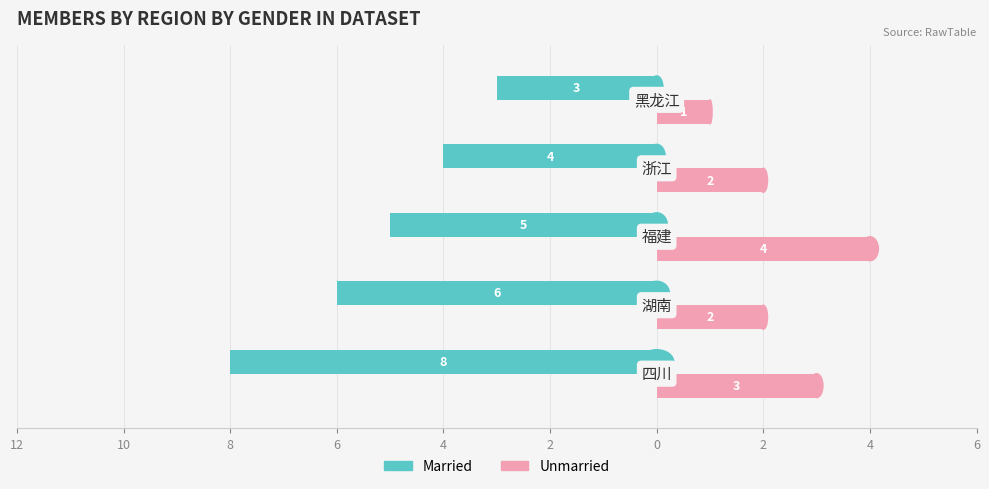

What is the value of the Married bar at the 4th from the left?

-4